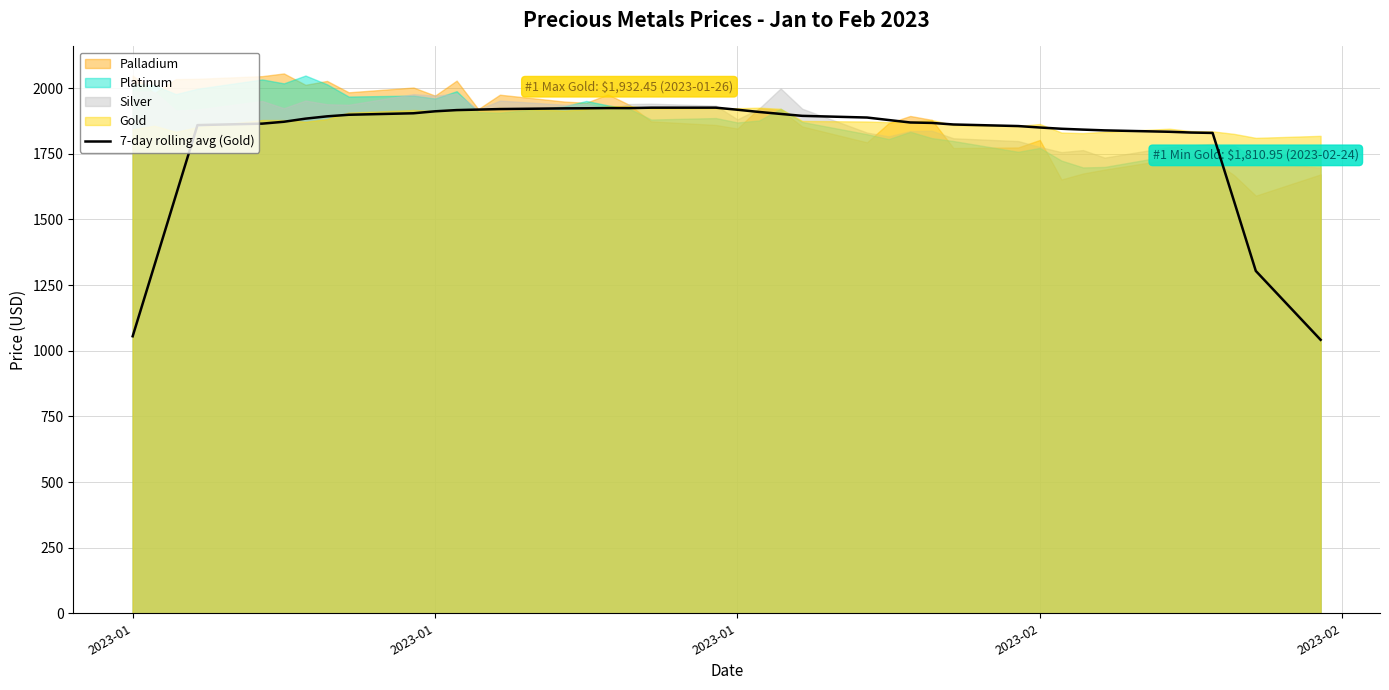

Reading right to left, extract all data points from this chart.

1041.6	1304.0	1567.7	1829.7	1831.2	1834.1	1839.5	1842.4	1845.6	1850.4	1855.9	1861.9	1867.9	1869.5	1878.9	1888.4	1894.8	1902.1	1909.6	1918.1	1926.0	1925.8	1924.3	1924.4	1923.6	1923.3	1920.6	1918.7	1916.7	1912.1	1904.6	1898.9	1892.9	1884.1	1872.2	1865.1	1859.5	1592.0	1323.7	1055.2